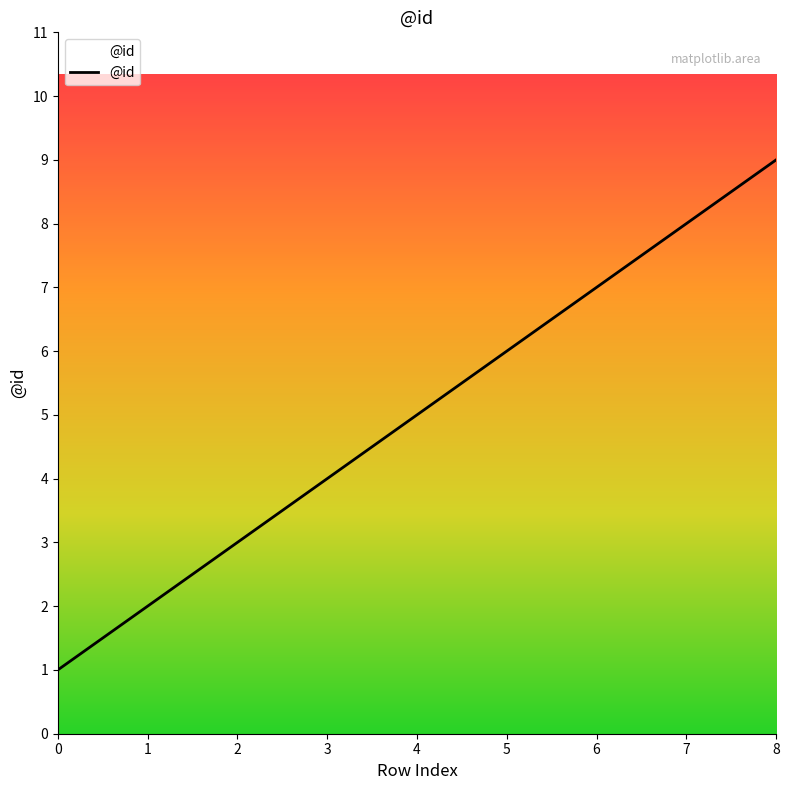

Rank the categories by value from lowest to highest.

0, 1, 2, 3, 4, 5, 6, 7, 8